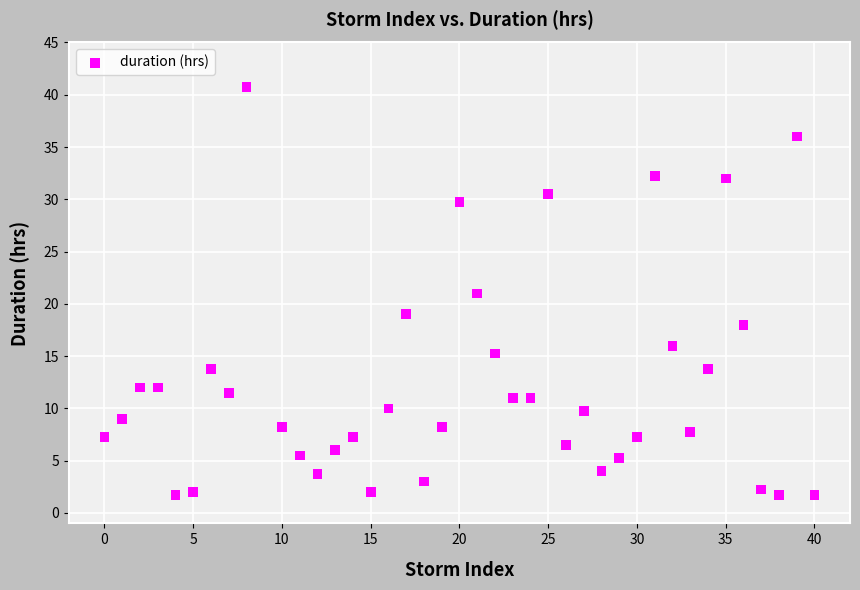

What is the range of X values (max minus min)?

40.0